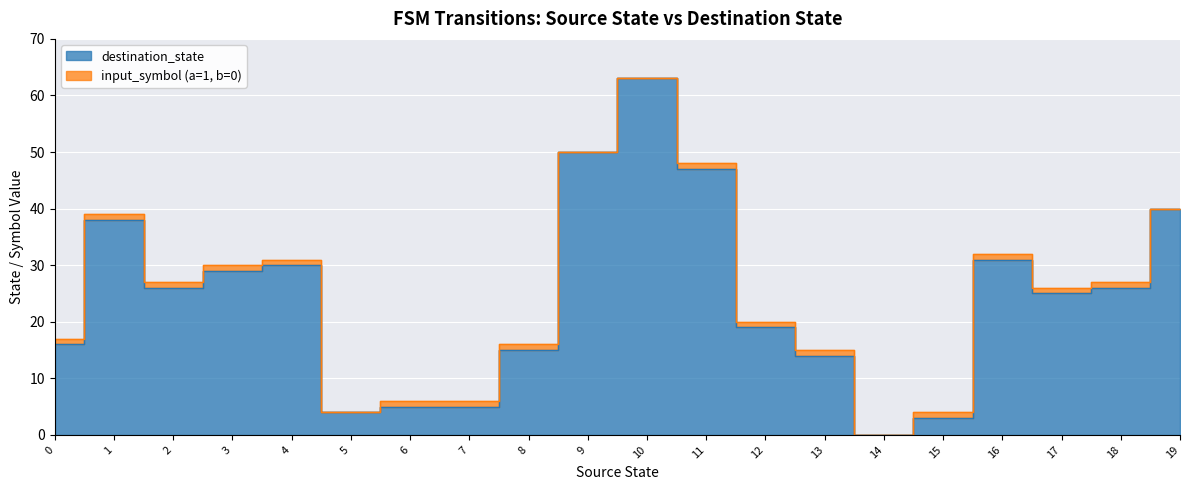

Reading left to right, extract all data points from this chart.

16	38	26	29	30	4	5	5	15	50	63	47	19	14	0	3	31	25	26	40